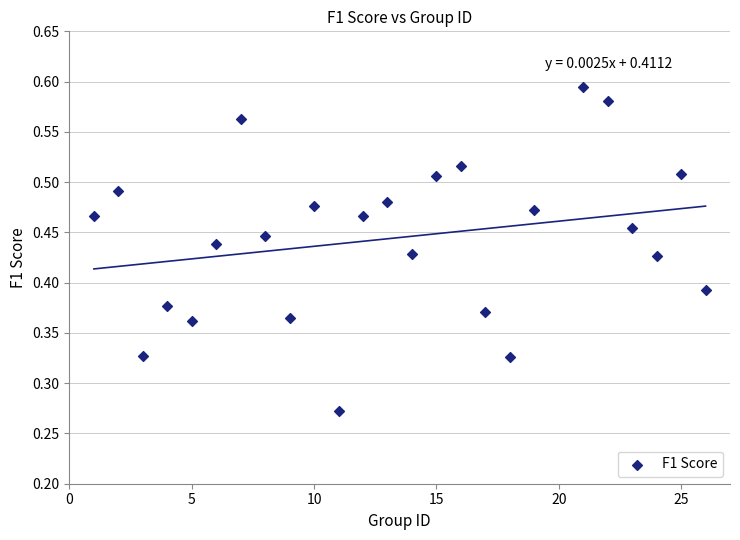

What is the range of X values (max minus min)?

25.0